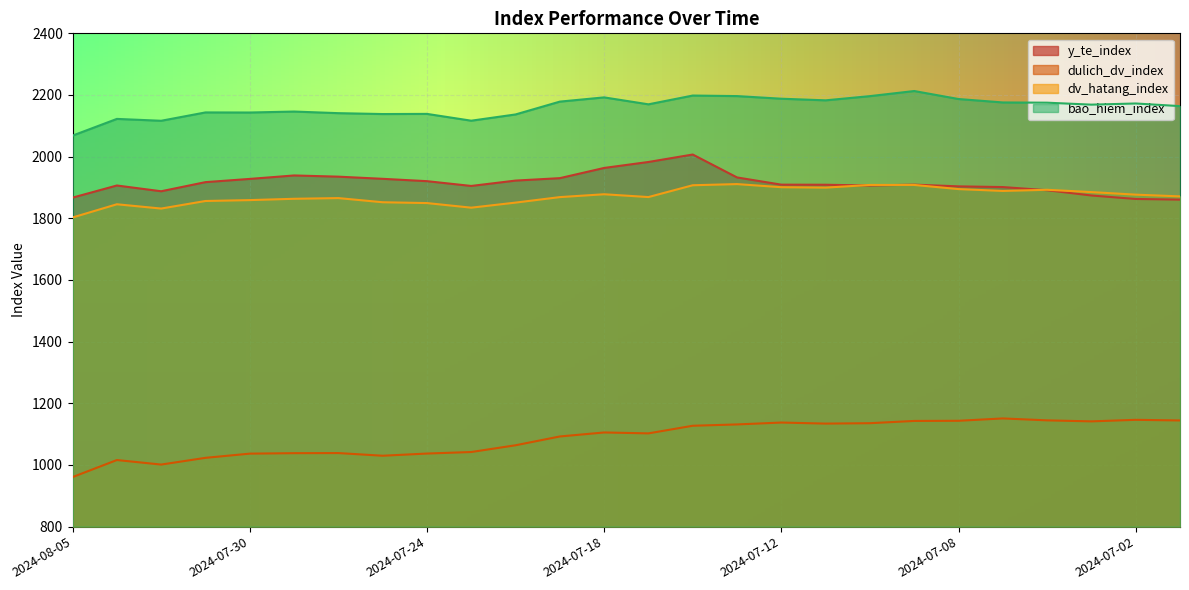

How many lines are shown in the chart?

4